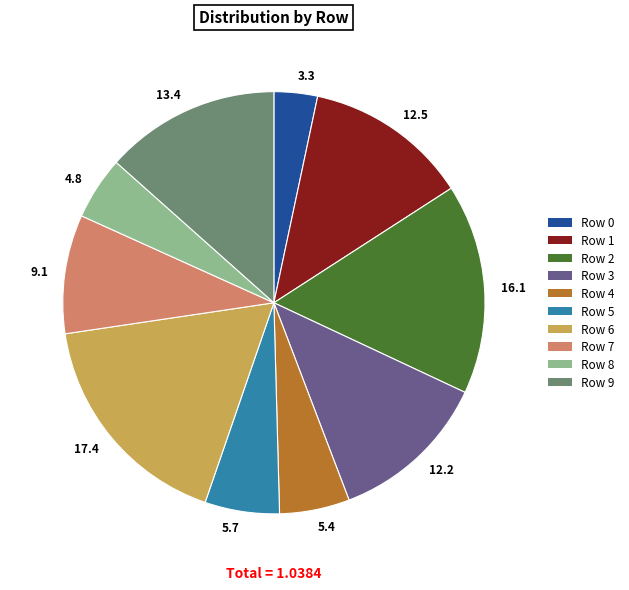

How many slices are in this pie chart?

10